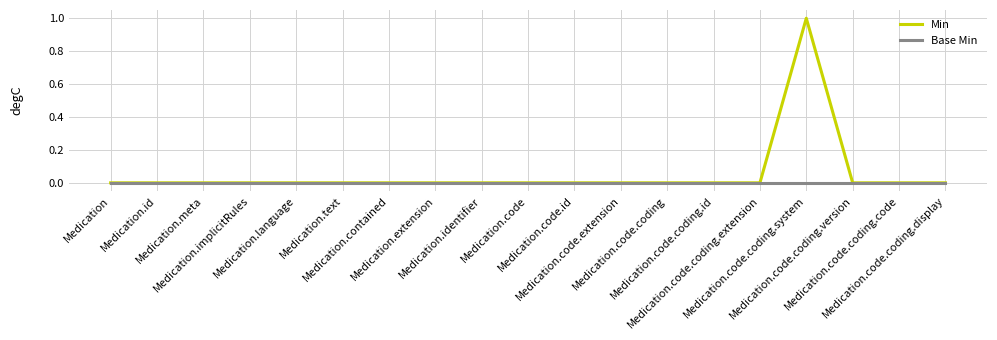

What is the difference between the highest and lowest values at Medication.code.coding.system?

1